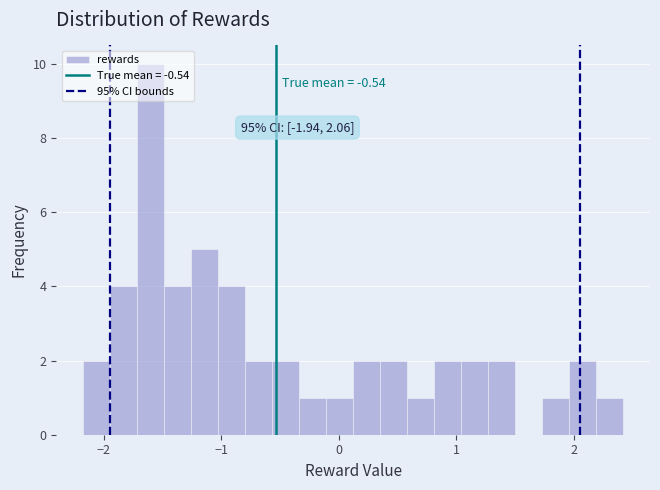

Around what value on the x-axis is the tallest bar? Give the approximate position of its centre, as read against the axis.

-1.6